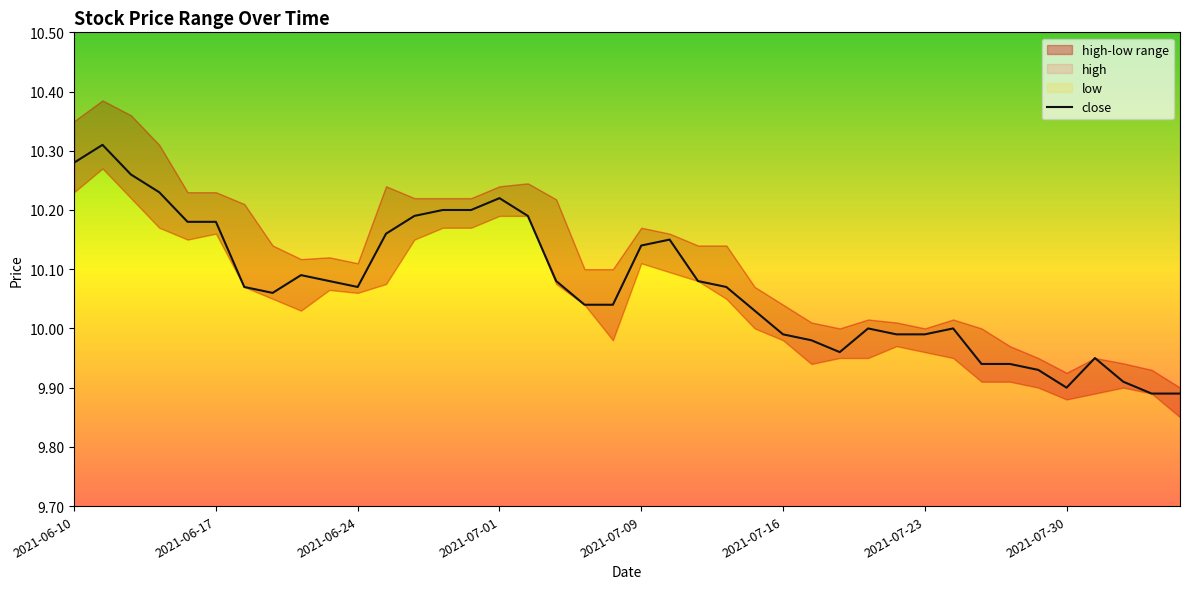

How many data points are above 10?

25